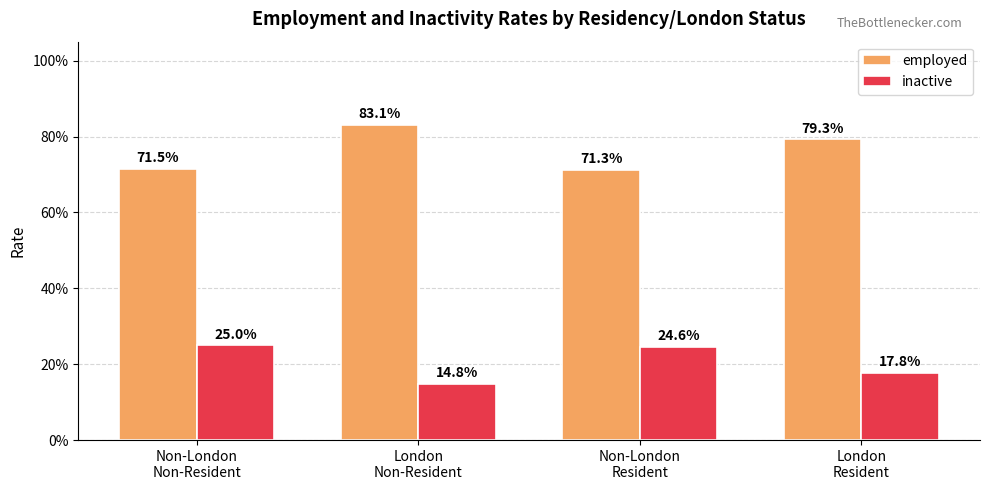

What is the approximate value of inactive at London
Non-Resident?

0.1